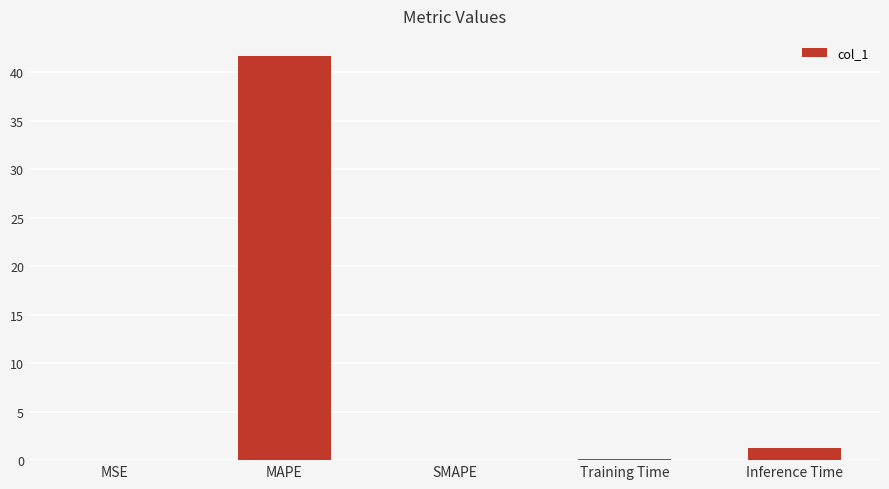

The chart shows a value of 1.2 at Inference Time. True or false?

True